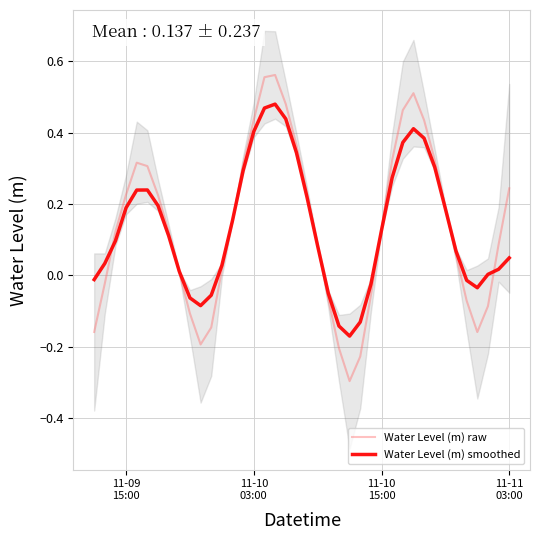

Reading left to right, list all the values displayed in this chart.

Water Level (m) raw: -0.2	-0.0	0.1	0.2	0.3	0.3	0.2	0.1	0.0	-0.1	-0.2	-0.1	0.0	0.2	0.3	0.4	0.6	0.6	0.5	0.4	0.2	0.1	-0.1	-0.2	-0.3	-0.2	-0.1	0.1	0.3	0.5	0.5	0.4	0.3	0.2	0.1	-0.1	-0.2	-0.1	0.1	0.2
Water Level (m) smoothed: -0.0	0.0	0.1	0.2	0.2	0.2	0.2	0.1	0.0	-0.1	-0.1	-0.1	0.0	0.2	0.3	0.4	0.5	0.5	0.4	0.3	0.2	0.1	-0.1	-0.1	-0.2	-0.1	-0.0	0.1	0.3	0.4	0.4	0.4	0.3	0.2	0.1	-0.0	-0.0	0.0	0.0	0.0